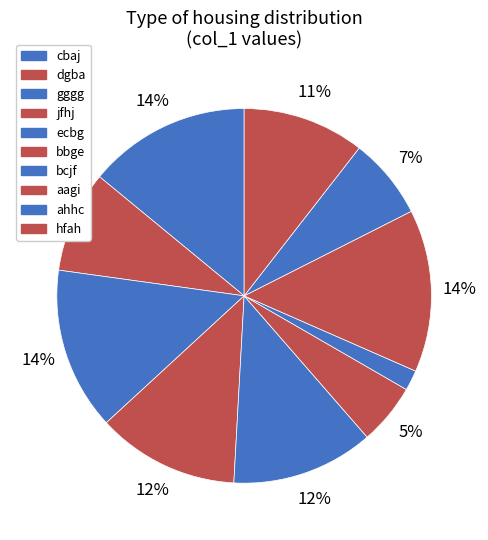

How many segments does this pie chart have?

10